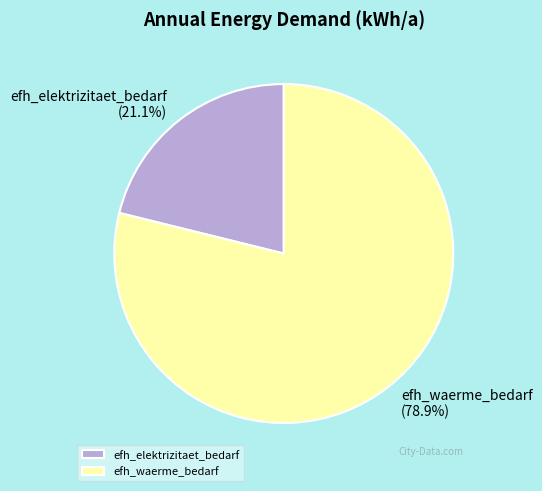

To the nearest percent, what portion does efh_waerme_bedarf represent?

79%